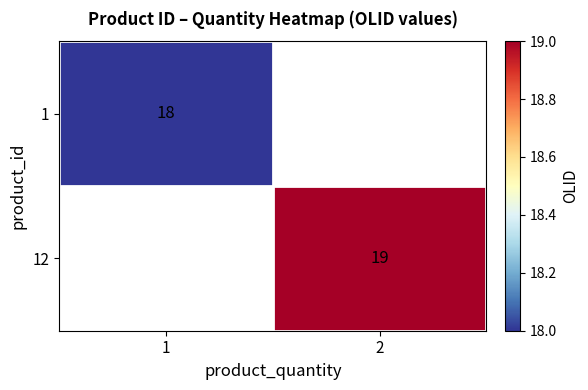

The 12 series shows 12.6 at 2. True or false?

False